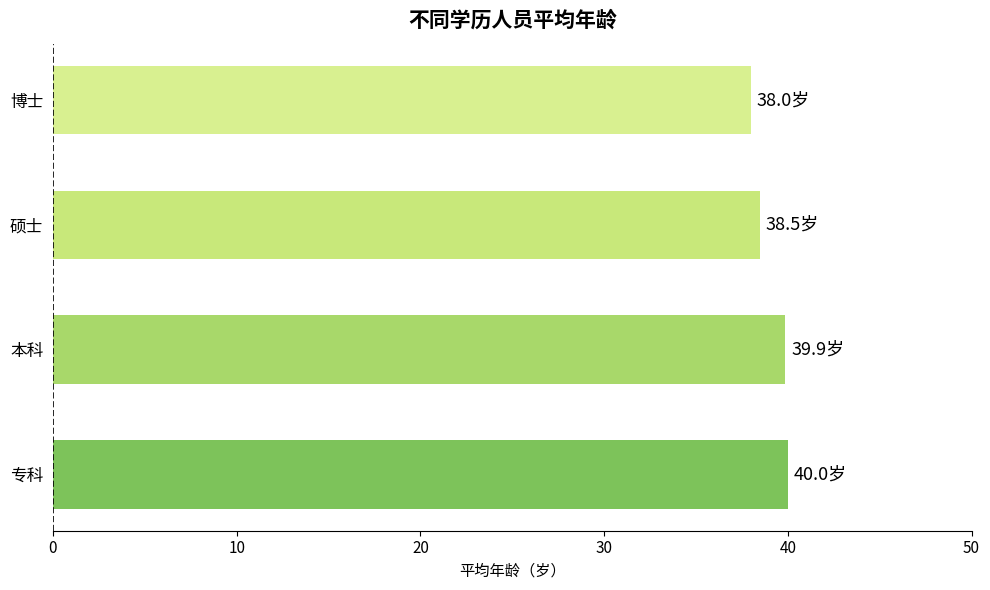

How many data points are above 39?

2